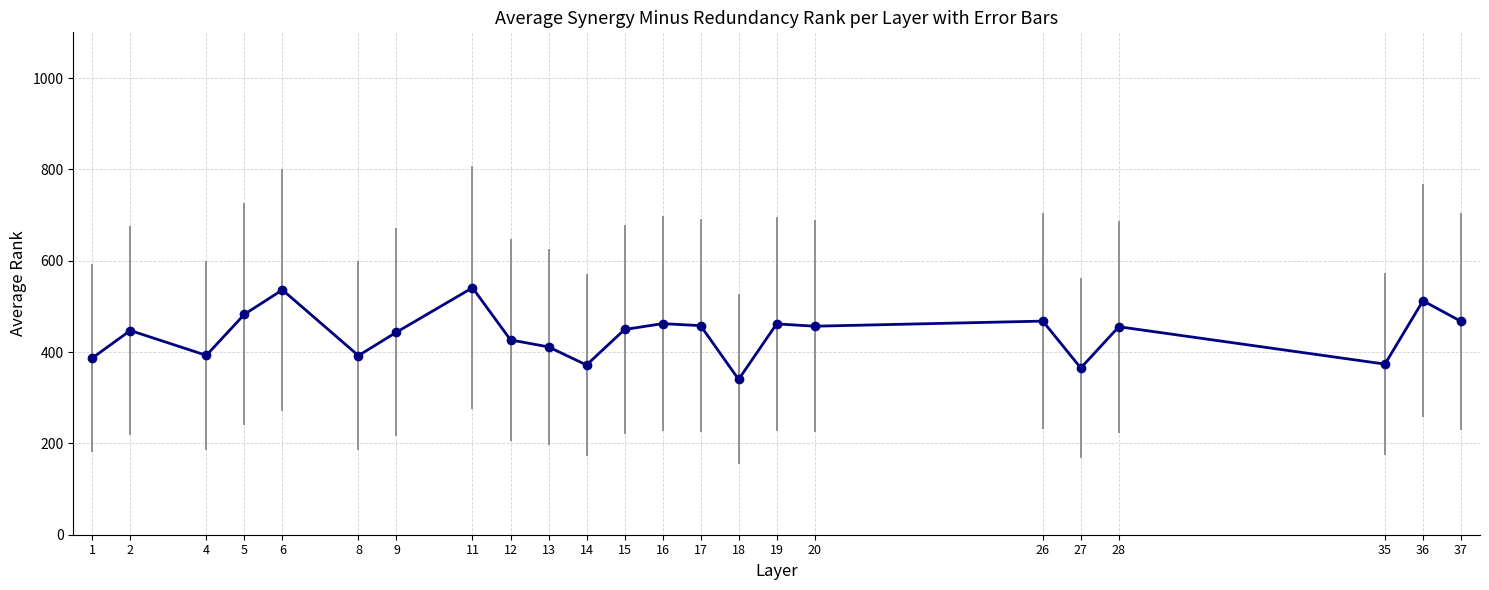

The chart shows a value of 373.6 at 35. True or false?

True